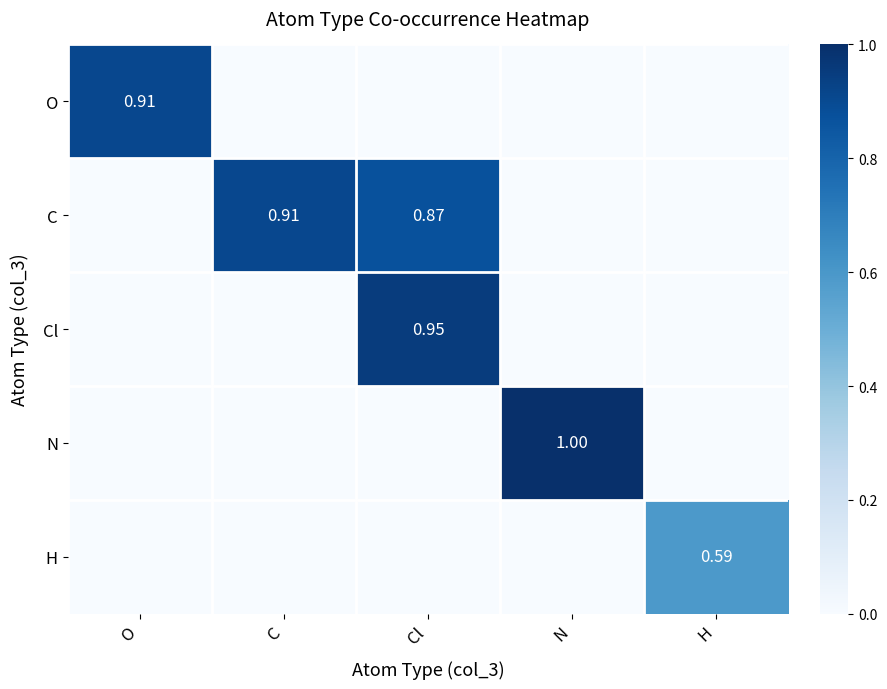

Where is O nearest to the value 0?

C